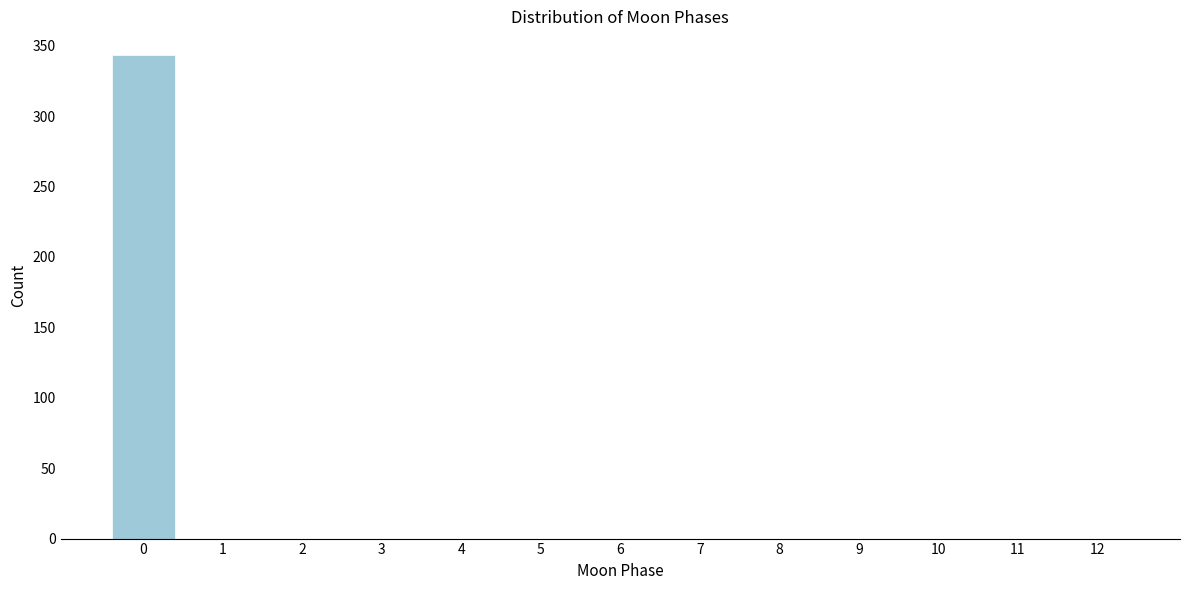

Reading left to right, what are all the values shown in this chart?

0=343	1=0	2=0	3=0	4=0	5=0	6=0	7=0	8=0	9=0	10=0	11=0	12=0